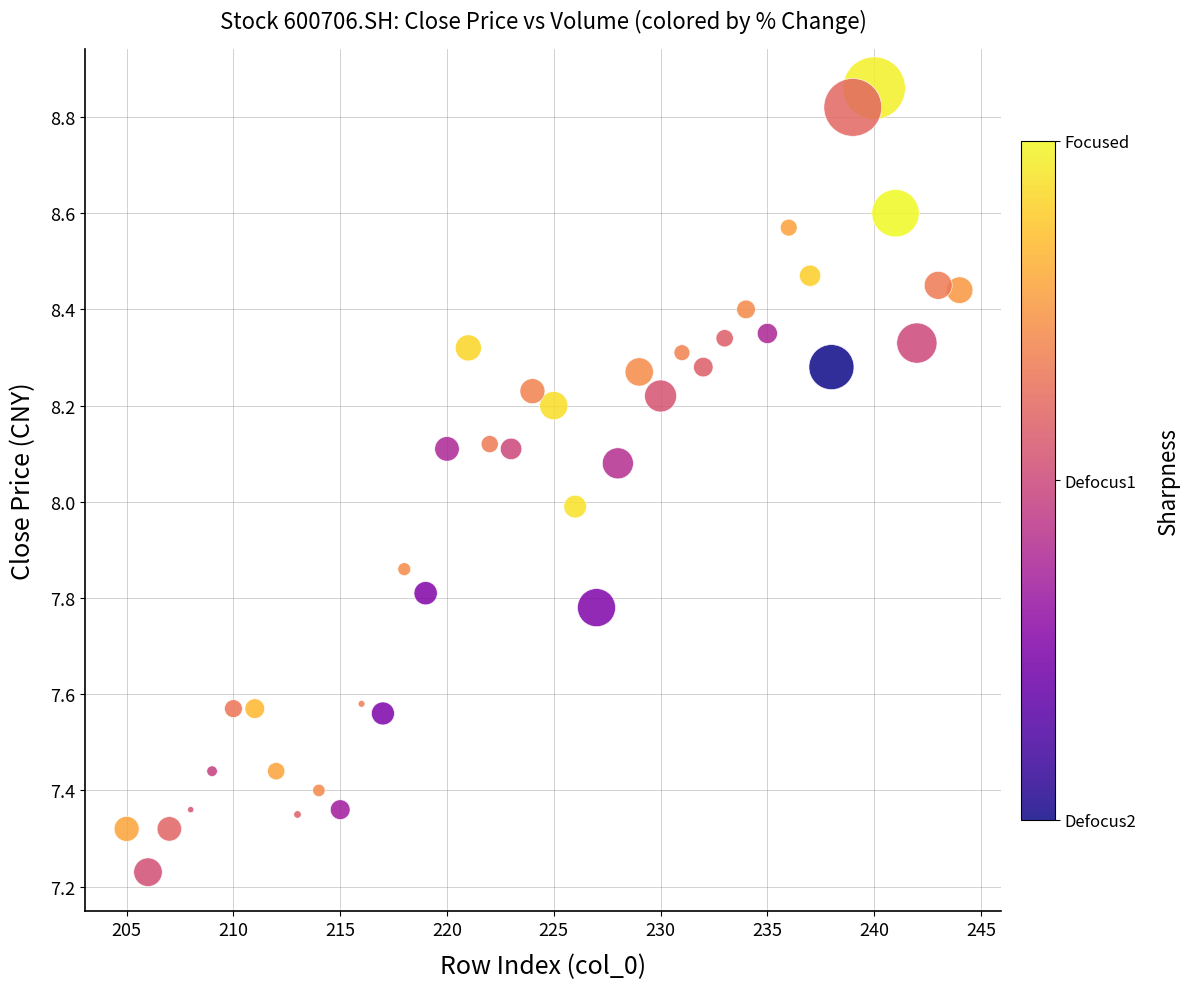

What is the range of X values (max minus min)?

39.0